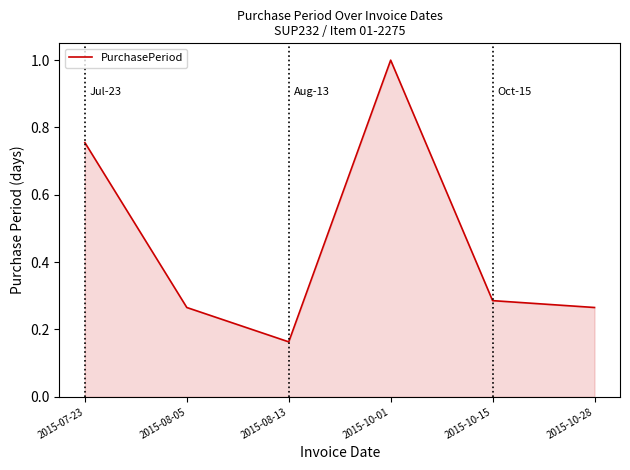

What is the sum of all values?

2.7